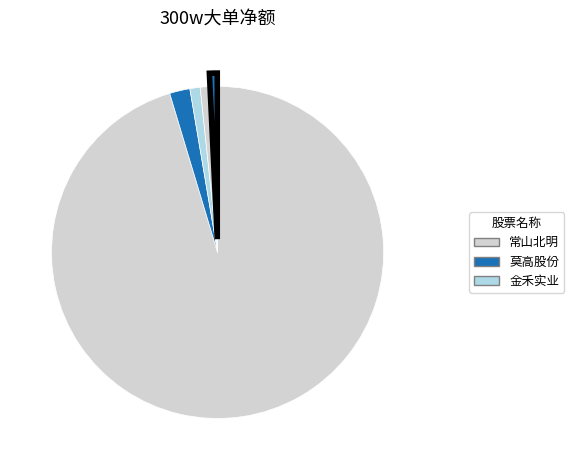

How many segments does this pie chart have?

5